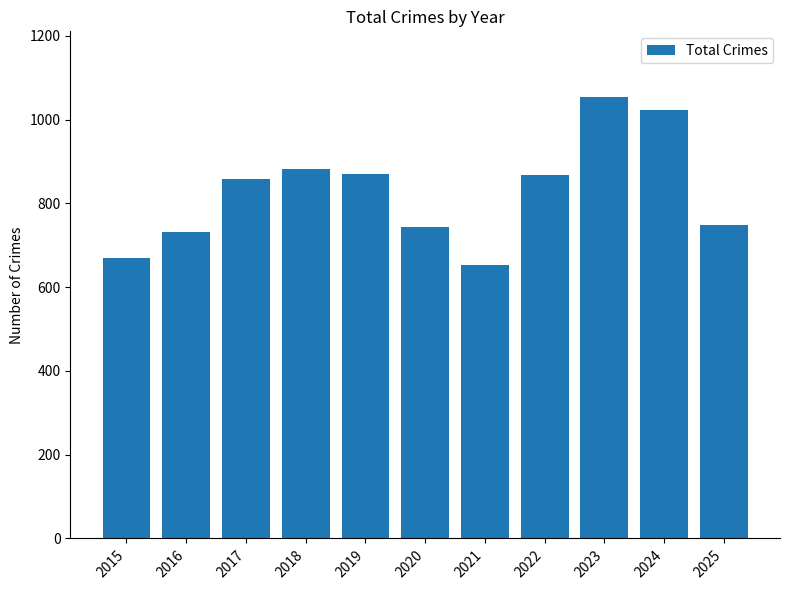

How many bars are there in total?

11